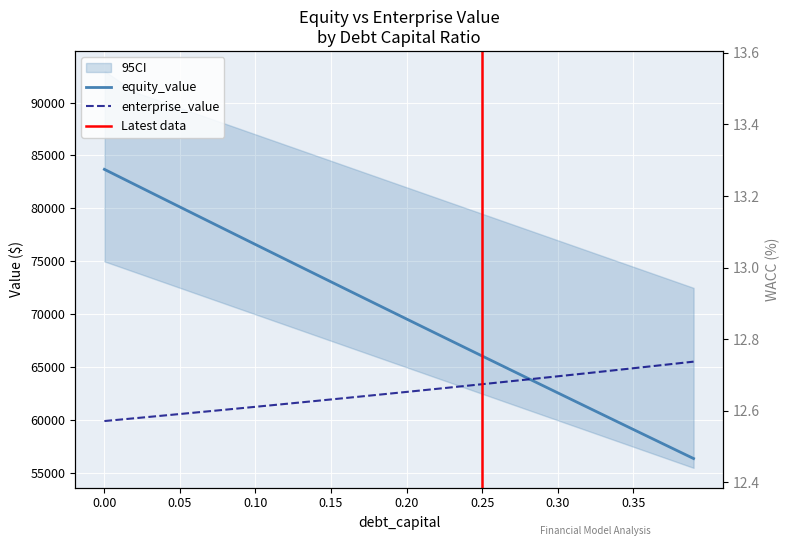

What is the difference between the maximum and minimum values in the enterprise_value series?

5610.3